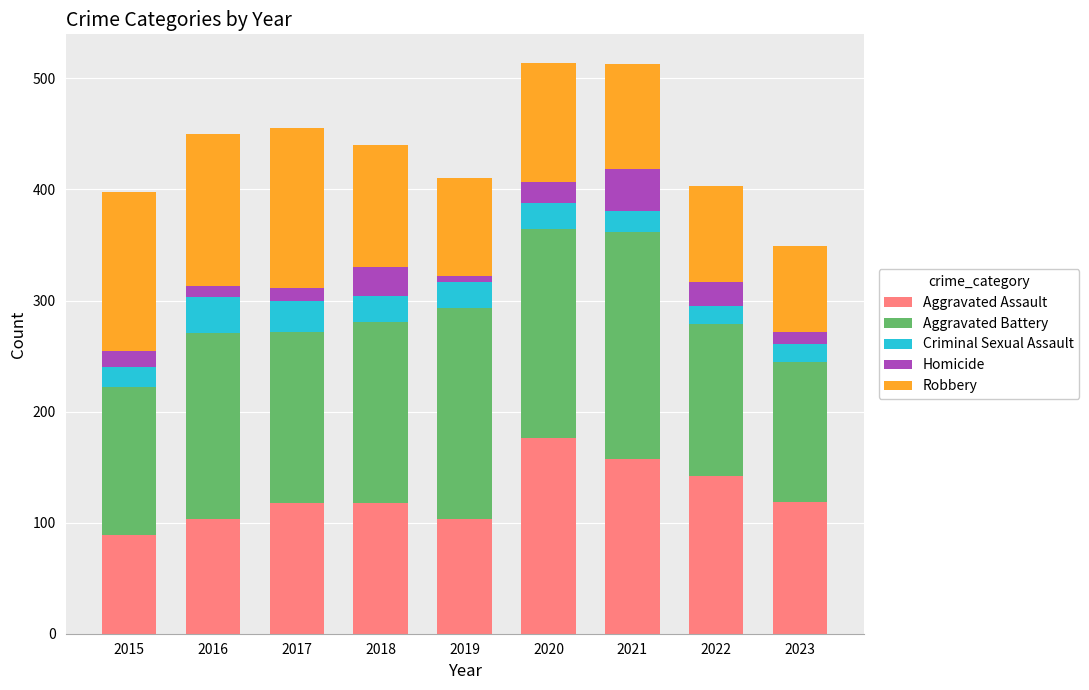

What is the minimum value for Aggravated Assault?

89